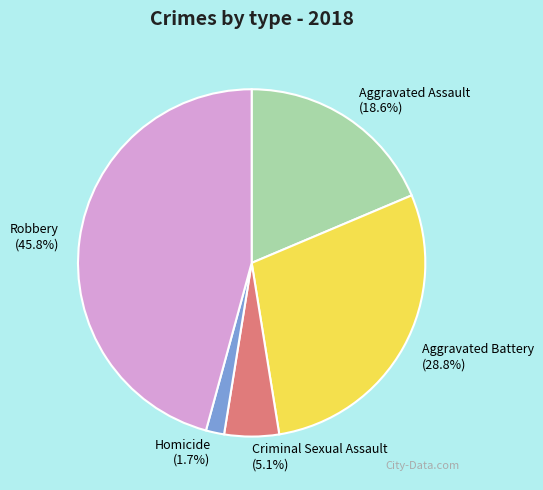

Does Criminal Sexual Assault represent more than half of the total?

No